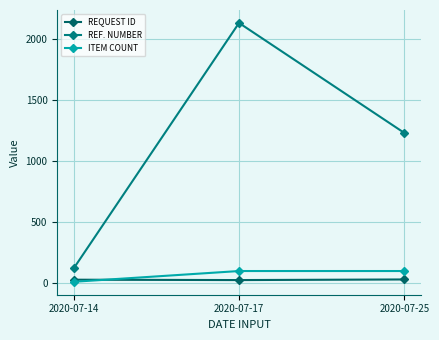

Is this an area chart (filled region under the line)?

No